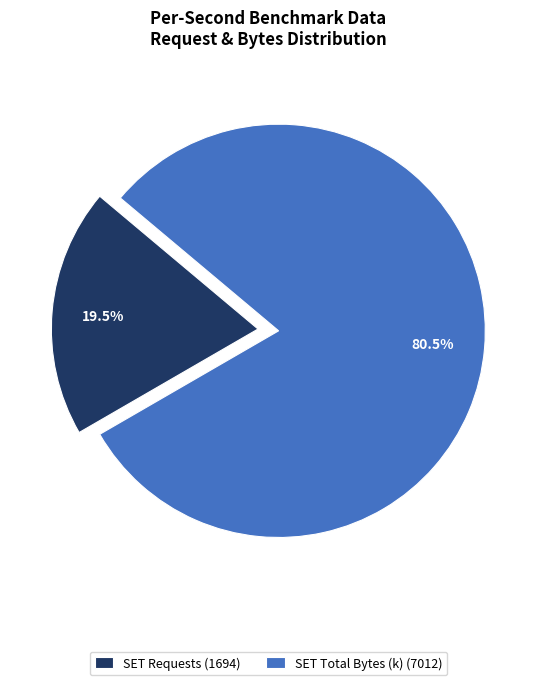

How many segments does this pie chart have?

2